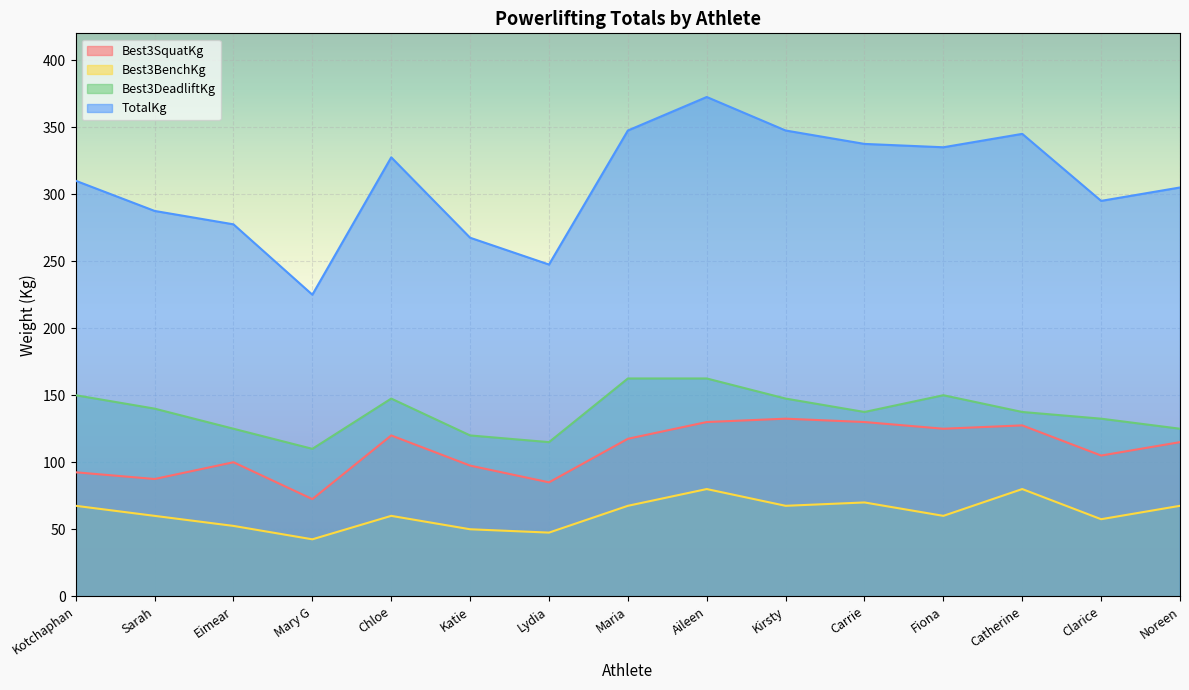

What is the difference between the highest and lowest values at Clarice?

237.5